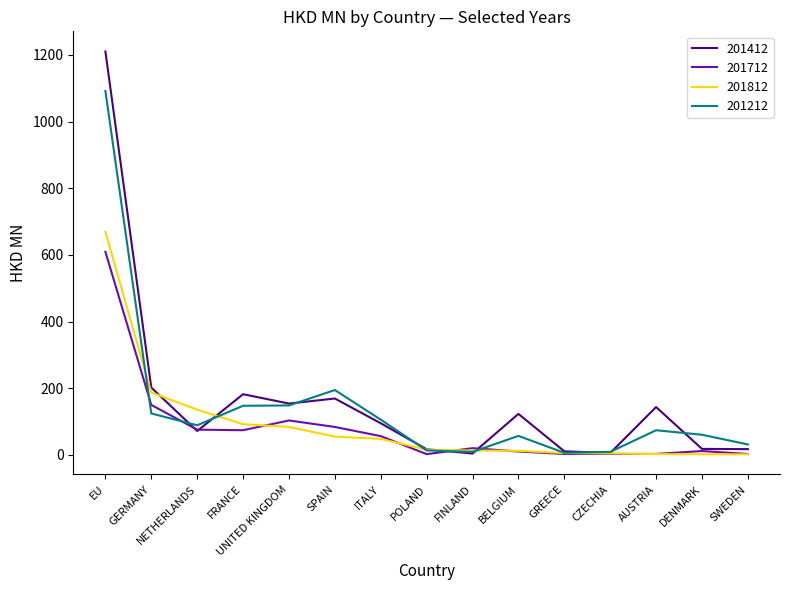

Which series ends up on top after the final intersection of 201712 and 201412?

201412